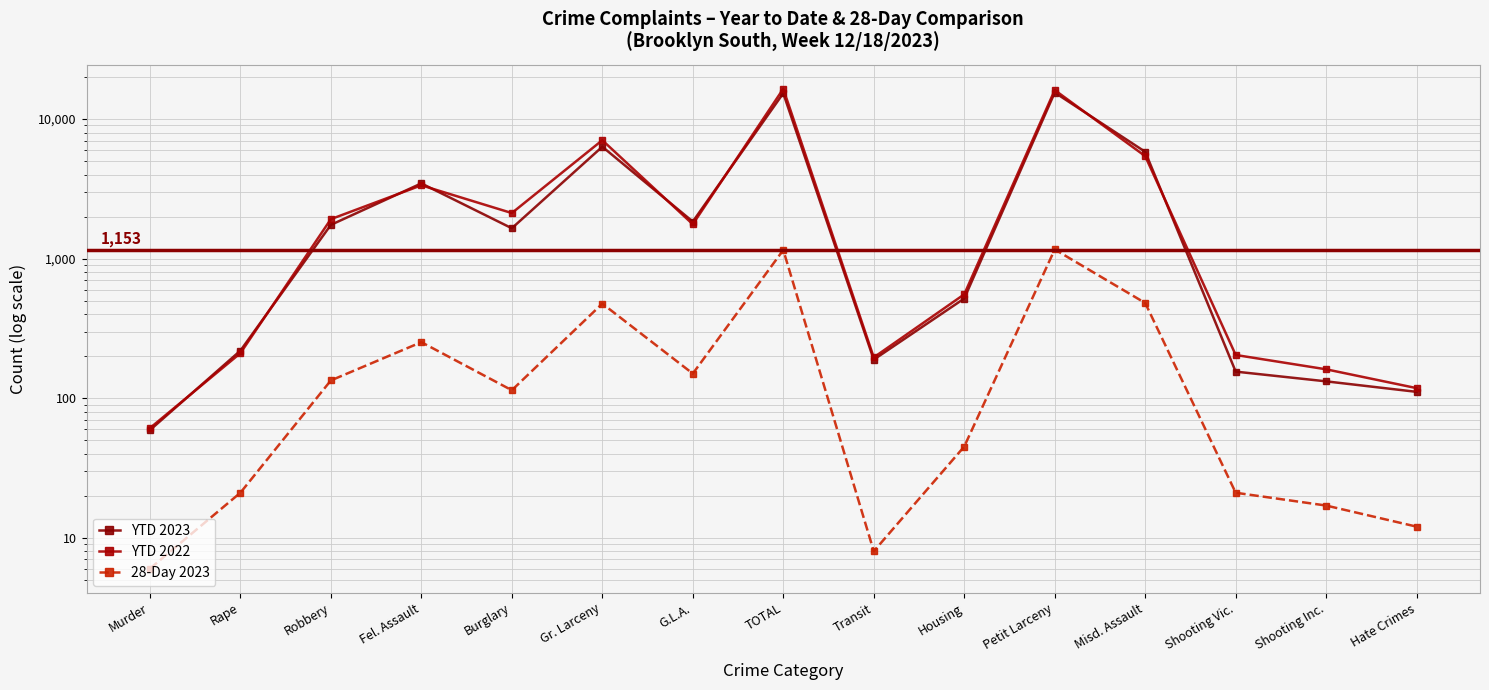

Where is the first local minimum for 28-Day 2023?

Burglary